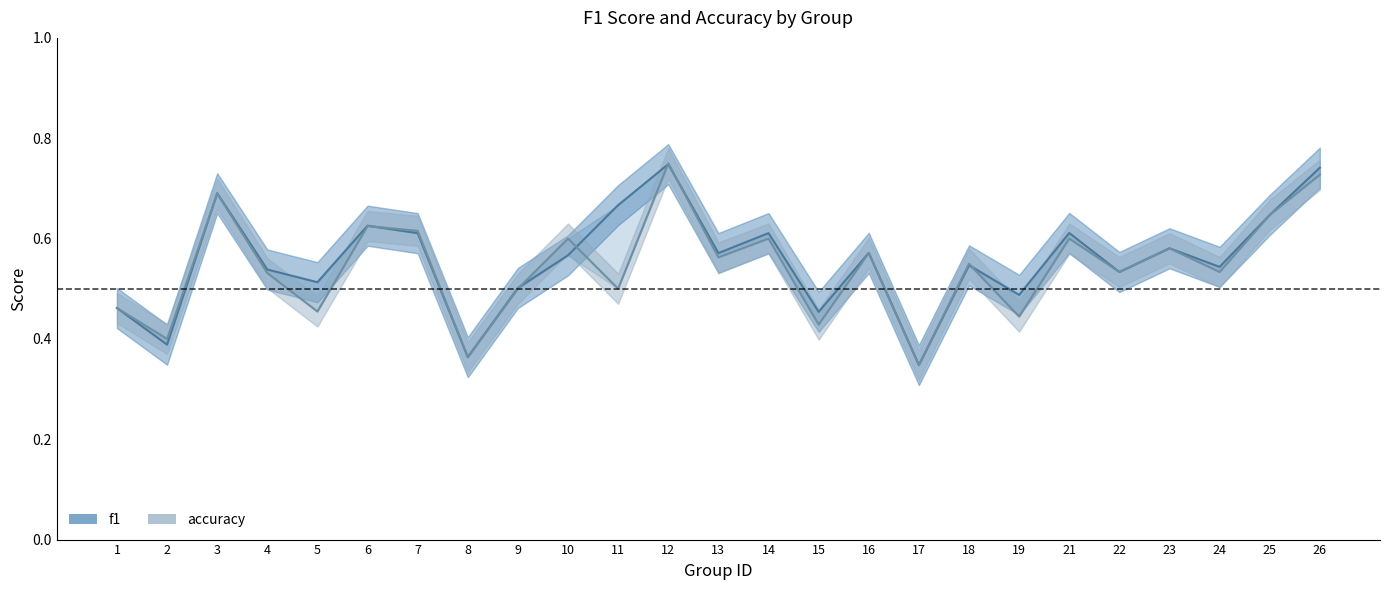

How many intersections are there between accuracy and f1?

7